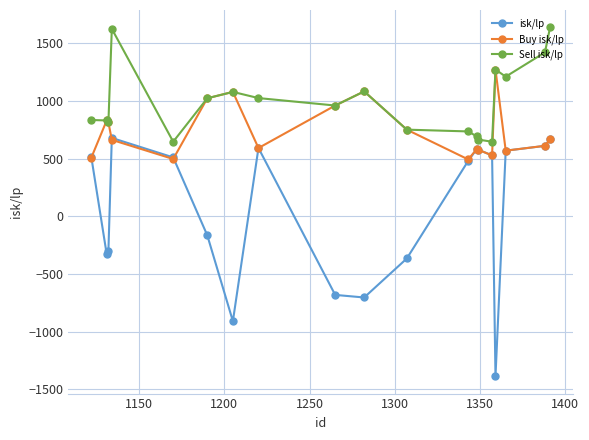

List the series in order of their overall mean, lowest first.

isk/lp, Buy isk/lp, Sell isk/lp